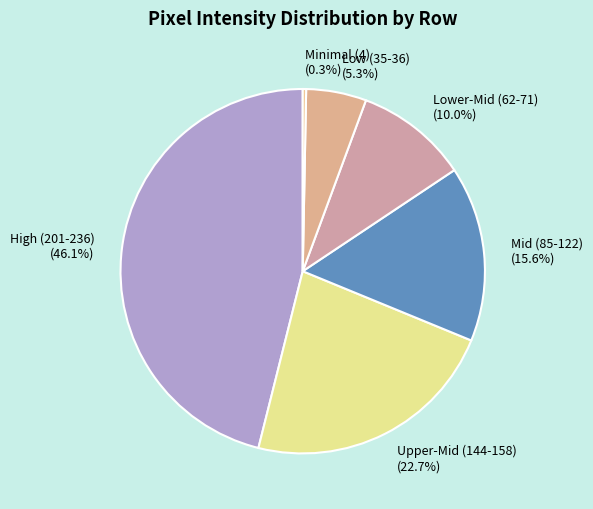

Between Mid (85-122) and Minimal (4), which is larger?

Mid (85-122)